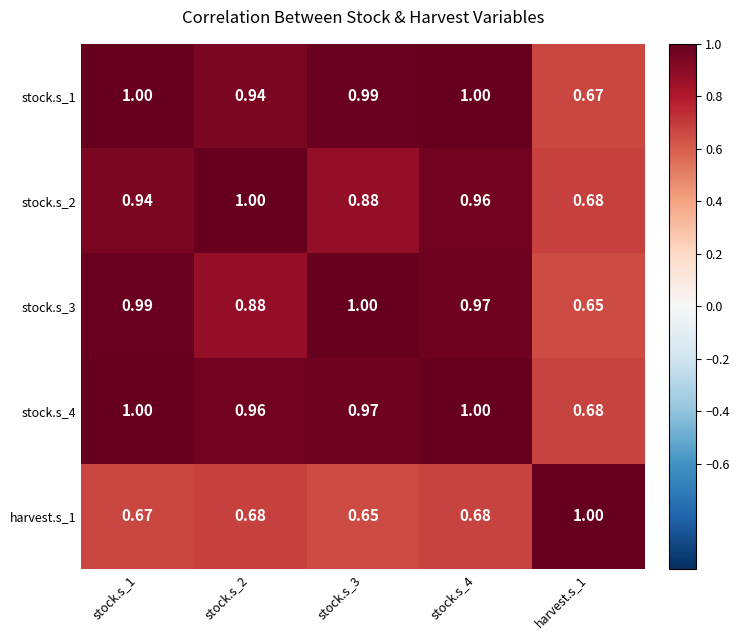

Is the value of stock.s_4 at stock.s_1 greater than the value of harvest.s_1 at stock.s_4?

Yes